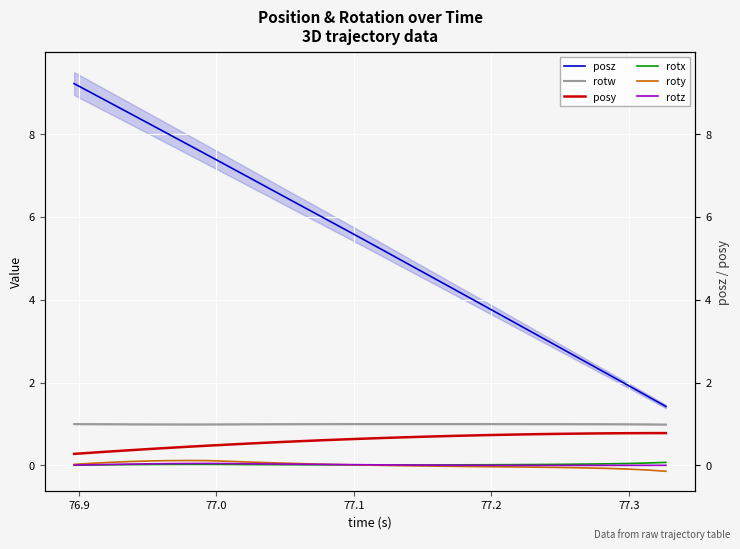

Reading left to right, what are all the values shown in this chart?

posz: 9.2	9.0	8.7	8.5	8.2	8.0	7.7	7.5	7.2	7.0	6.7	6.5	6.2	6.0	5.7	5.5	5.2	5.0	4.7	4.5	4.2	4.0	3.7	3.5	3.2	3.0	2.7	2.4	2.2	1.9	1.7	1.4
rotw: 1.0	1.0	1.0	1.0	1.0	1.0	1.0	1.0	1.0	1.0	1.0	1.0	1.0	1.0	1.0	1.0	1.0	1.0	1.0	1.0	1.0	1.0	1.0	1.0	1.0	1.0	1.0	1.0	1.0	1.0	1.0	1.0
posy: 0.3	0.3	0.3	0.4	0.4	0.4	0.5	0.5	0.5	0.5	0.5	0.6	0.6	0.6	0.6	0.6	0.7	0.7	0.7	0.7	0.7	0.7	0.7	0.7	0.8	0.8	0.8	0.8	0.8	0.8	0.8	0.8
rotx: 0.0	0.0	0.0	0.0	0.0	0.0	0.0	0.0	0.0	0.0	0.0	0.0	0.0	0.0	0.0	0.0	0.0	0.0	0.0	0.0	0.0	0.0	0.0	0.0	0.0	0.0	0.0	0.0	0.0	0.0	0.1	0.1
roty: 0.0	0.1	0.1	0.1	0.1	0.1	0.1	0.1	0.1	0.1	0.1	0.1	0.0	0.0	0.0	0.0	0.0	-0.0	-0.0	-0.0	-0.0	-0.0	-0.0	-0.0	-0.0	-0.0	-0.1	-0.1	-0.1	-0.1	-0.1	-0.1
rotz: 0.0	0.0	0.0	0.0	0.0	0.0	0.0	0.0	0.0	0.0	0.0	0.0	0.0	0.0	0.0	0.0	0.0	0.0	0.0	0.0	0.0	0.0	0.0	0.0	0.0	0.0	0.0	0.0	0.0	0.0	0.0	0.0